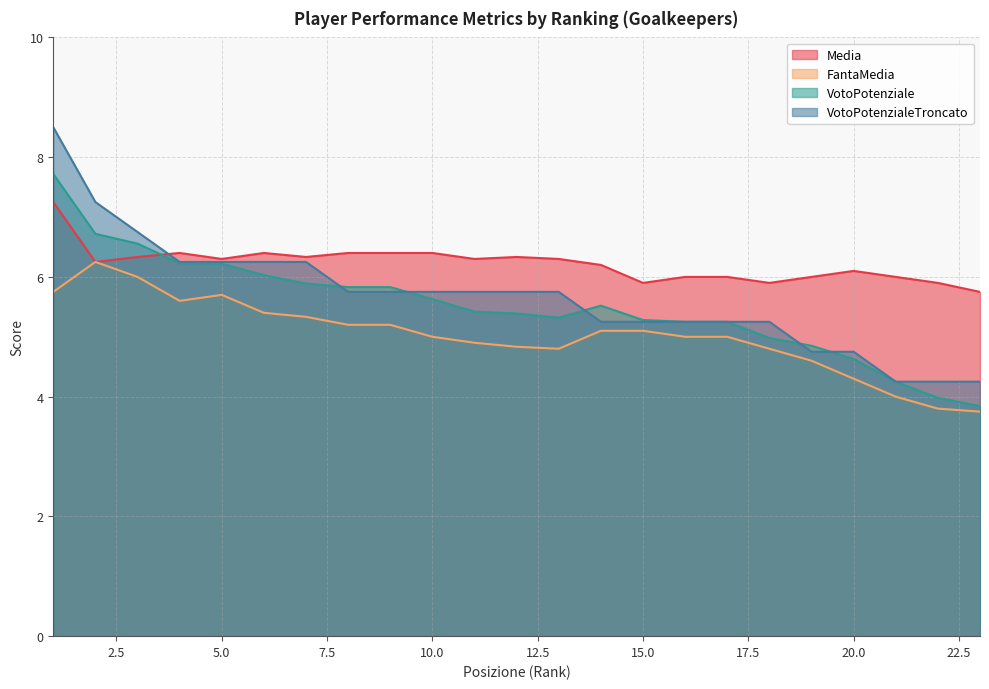

What value does the VotoPotenzialeTroncato series have at 17?

5.2